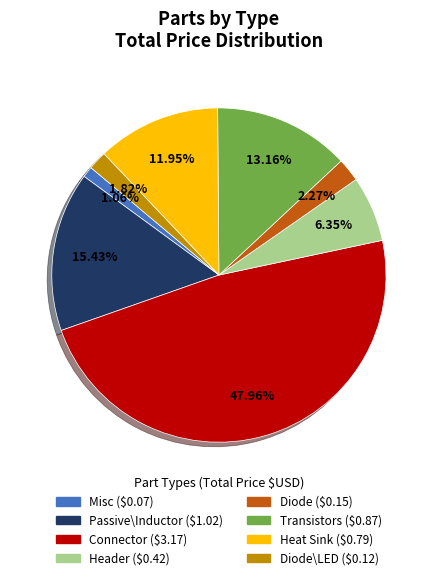

Is there any slice that represents more than half of the pie?

No